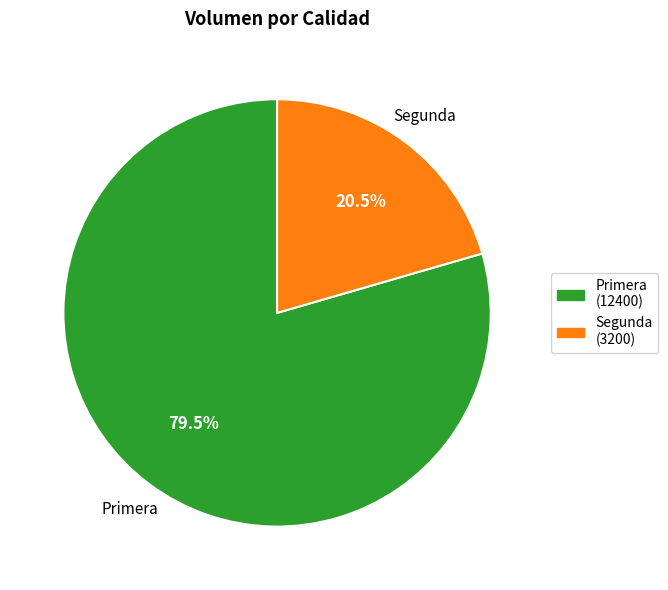

Count the number of slices in the pie.

2